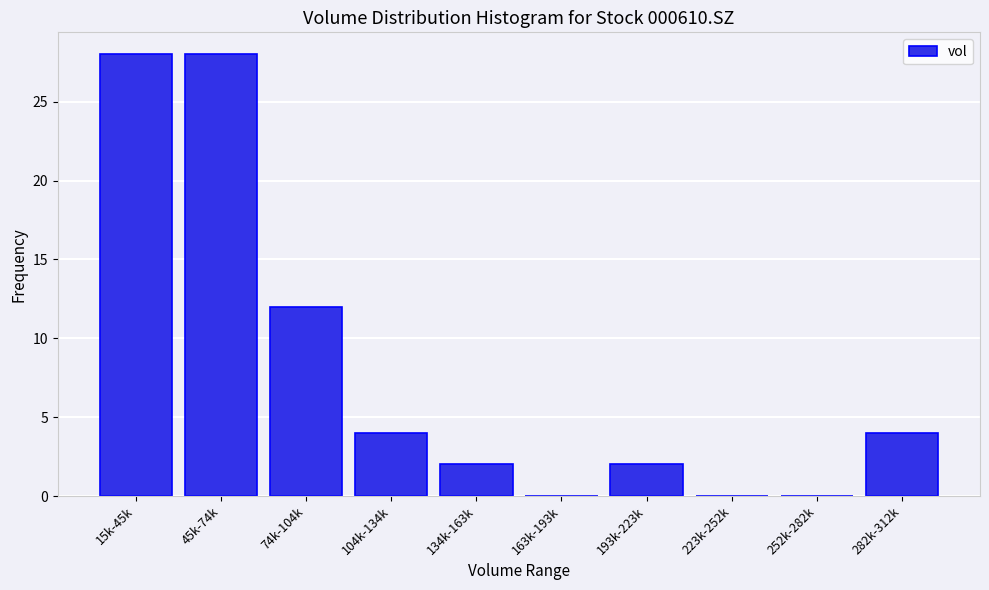

Reading left to right, list all the values displayed in this chart.

15k-45k=28	45k-74k=28	74k-104k=12	104k-134k=4	134k-163k=2	163k-193k=0	193k-223k=2	223k-252k=0	252k-282k=0	282k-312k=4